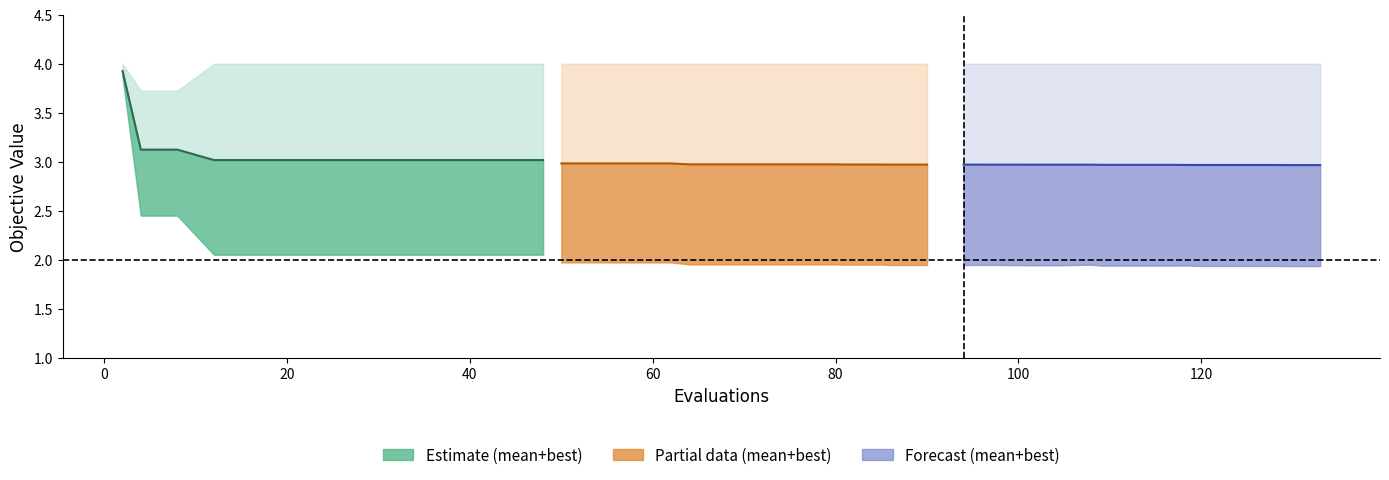

The value of best at 28 is 0.9. True or false?

False